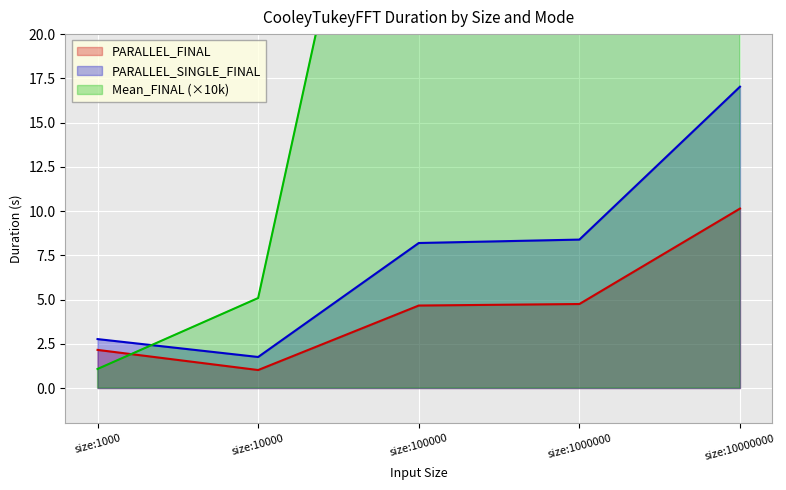

Which category has the highest value in the PARALLEL_SINGLE_FINAL series?

size:10000000